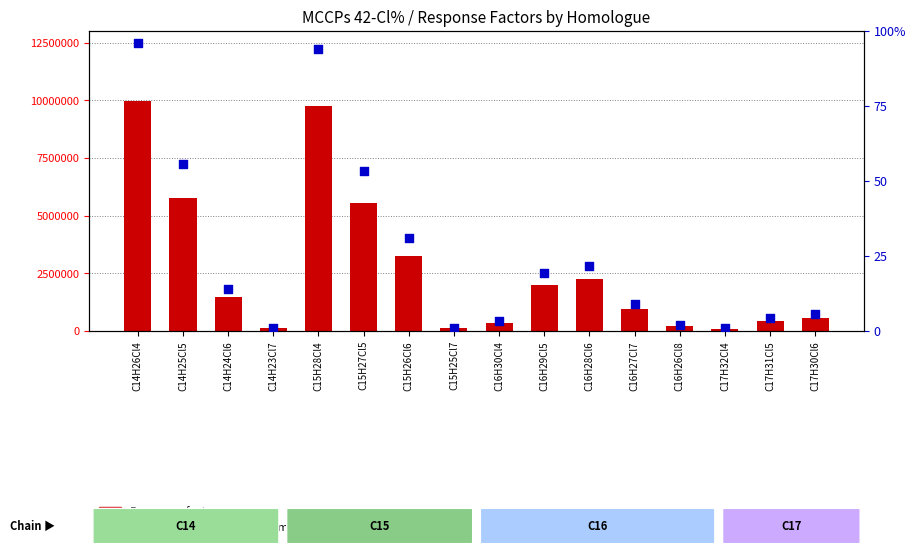

Which series contains the highest Y value?

percentile rank